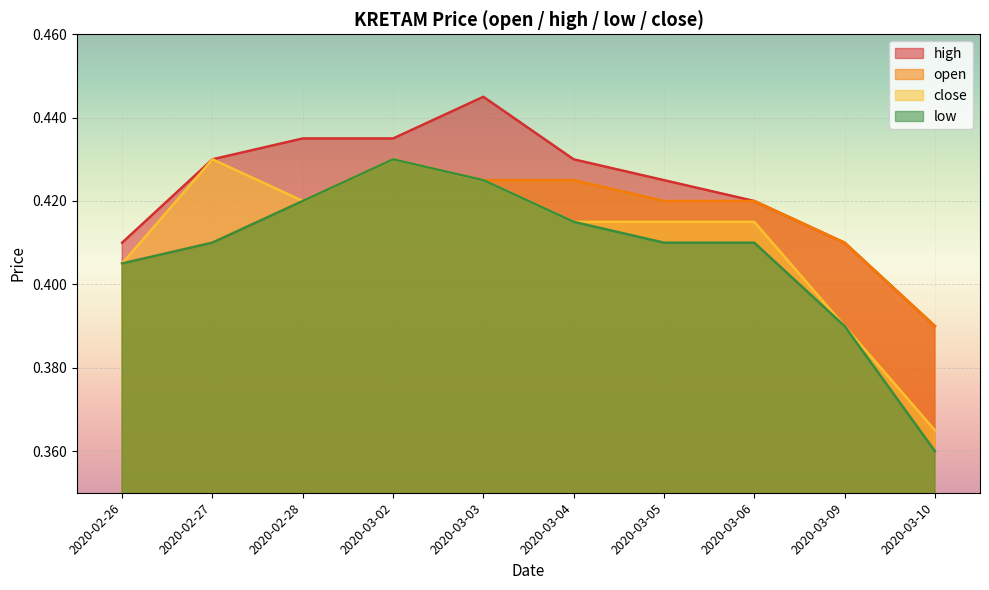

What is the average value of the high series?

0.4